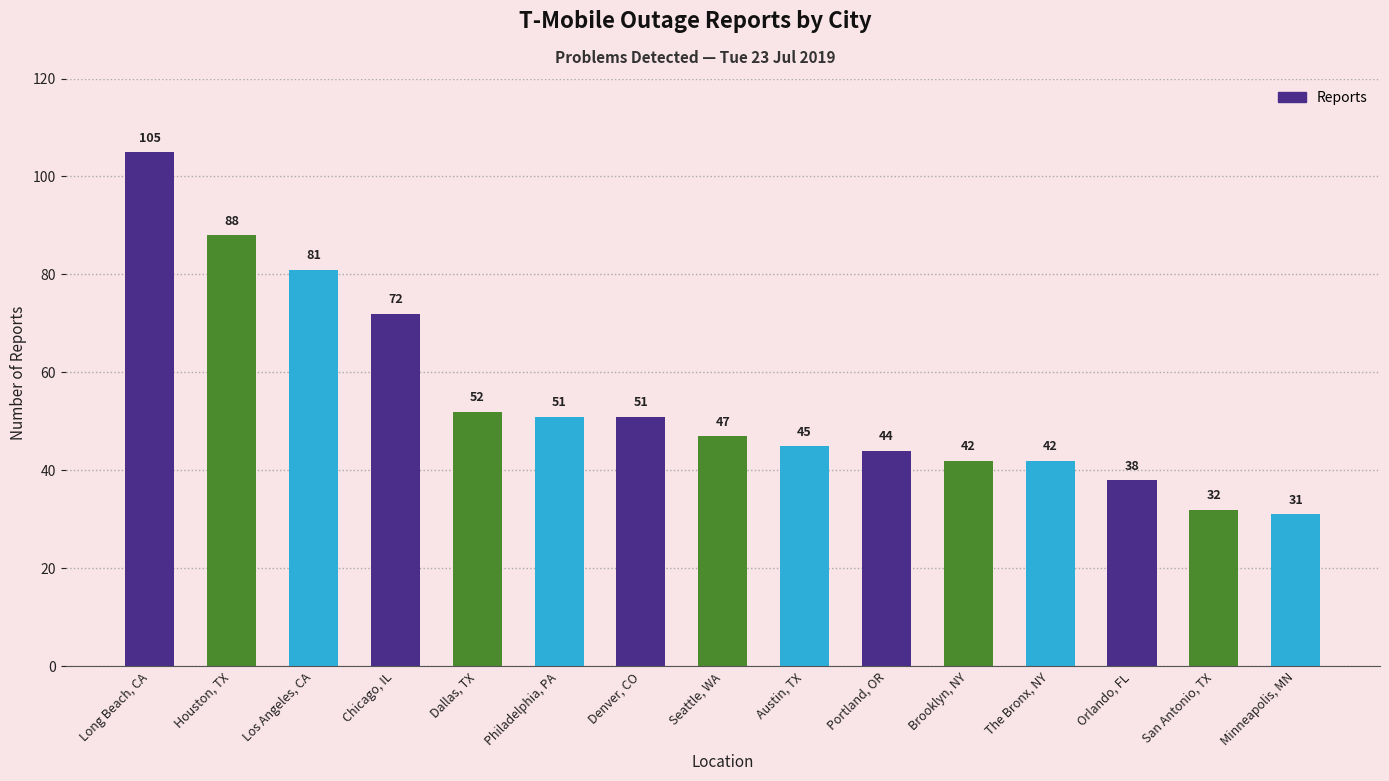

What is the sum of all values?

821